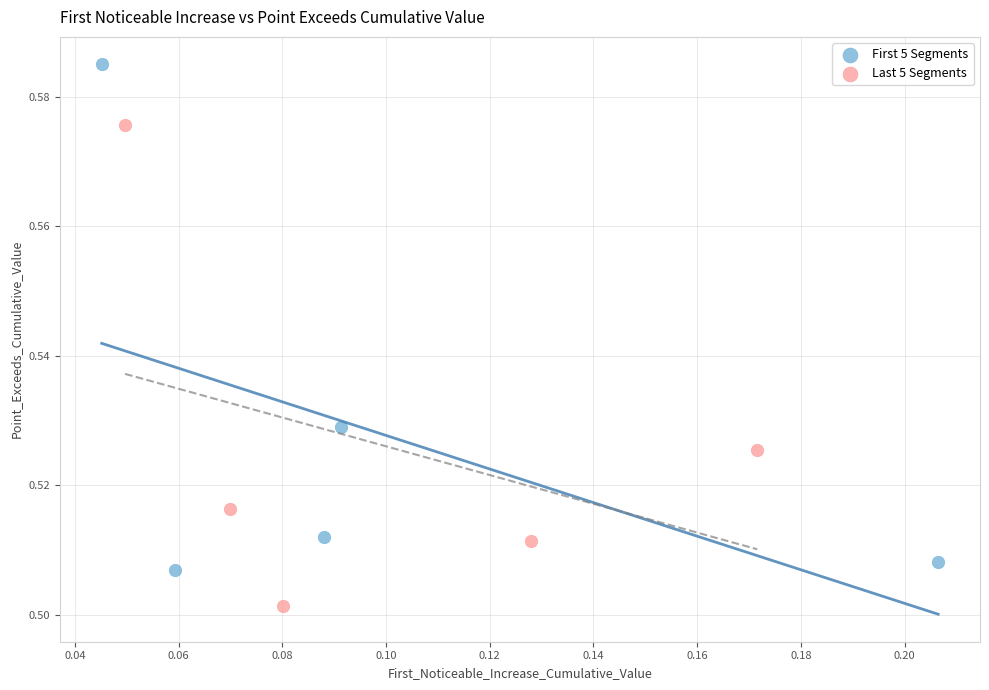

Which series has the widest spread of Y values?

First 5 Segments